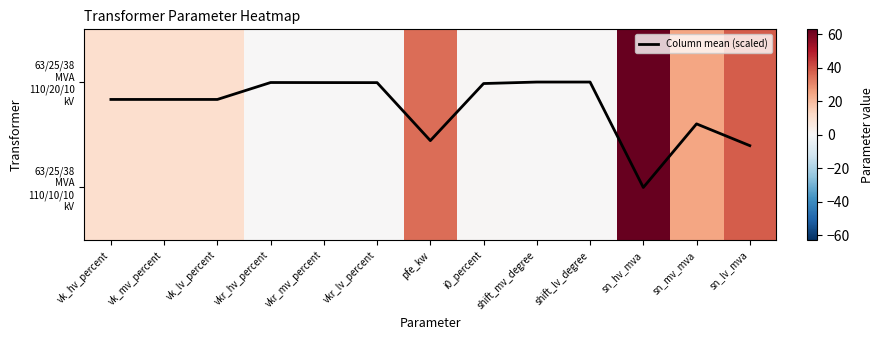

What is the average value of the 63/25/38 MVA 110/10/10 kV series?

14.9